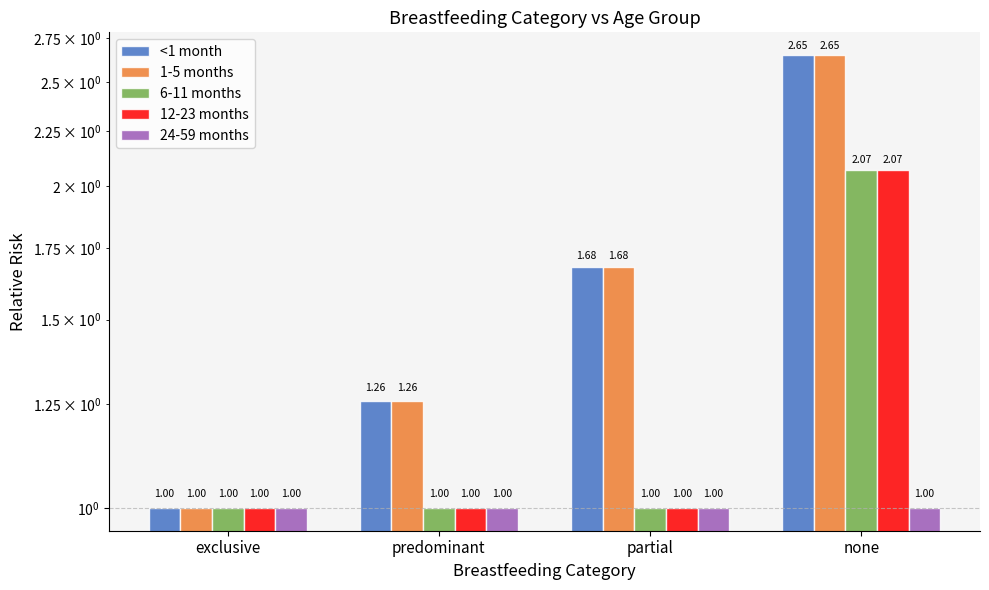

What is the difference between the <1 month values at predominant and exclusive?

0.3